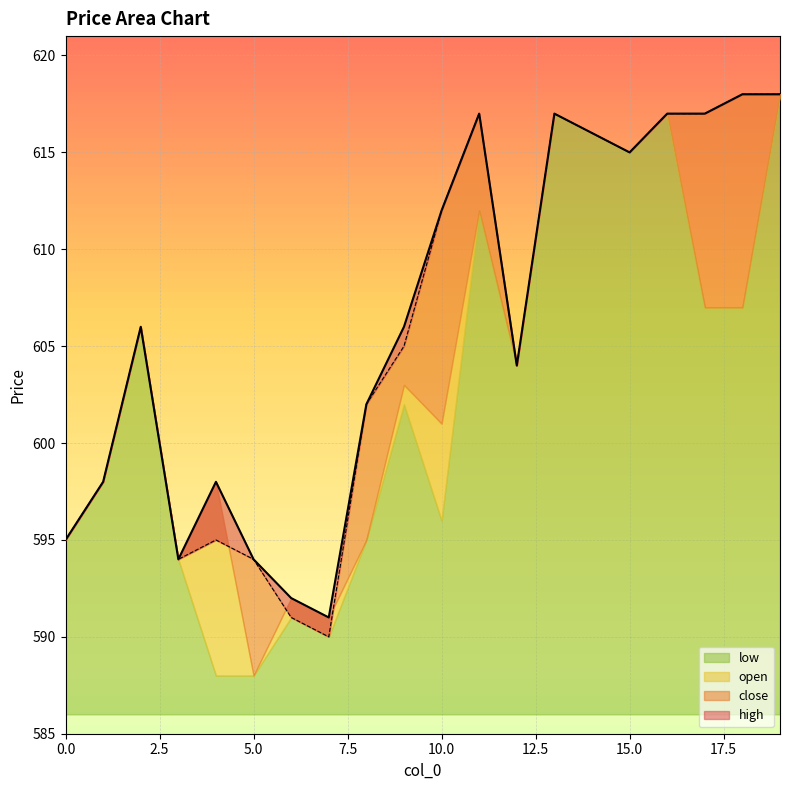

In close, how many points are higher than both neighbors (excluding endpoints)?

4